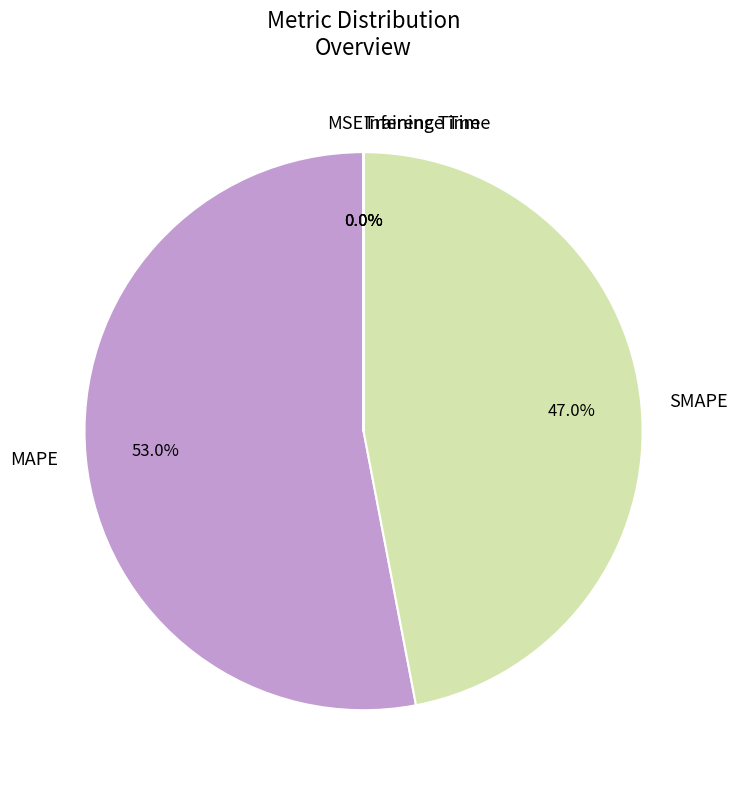

Does any single category account for the majority?

Yes